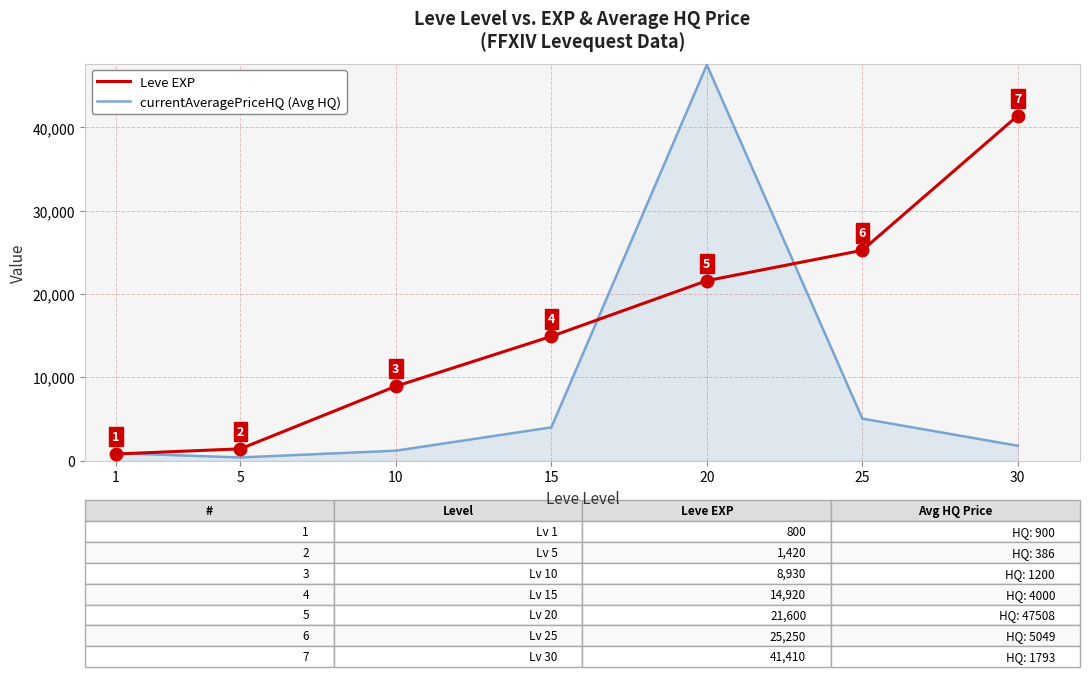

Where do currentAveragePriceHQ (Avg HQ) and Leve EXP first cross each other?

1 and 5